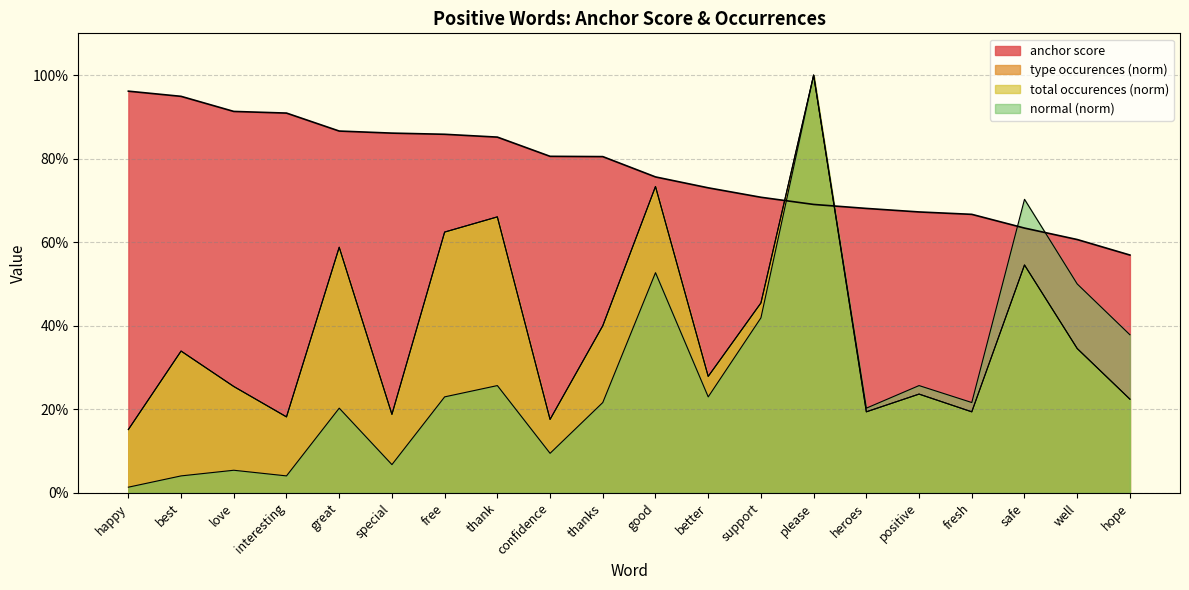

What is the difference between the maximum and minimum values in the total occurences series?

0.8